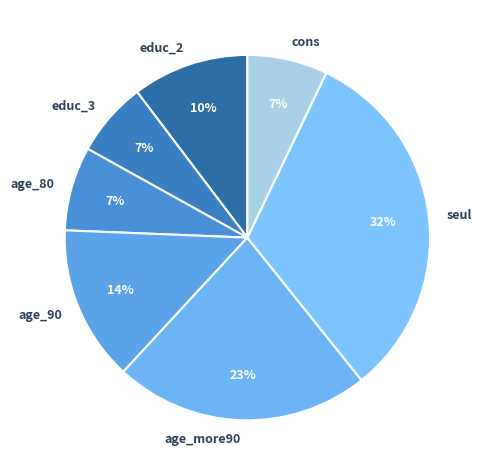

Does any single category account for the majority?

No